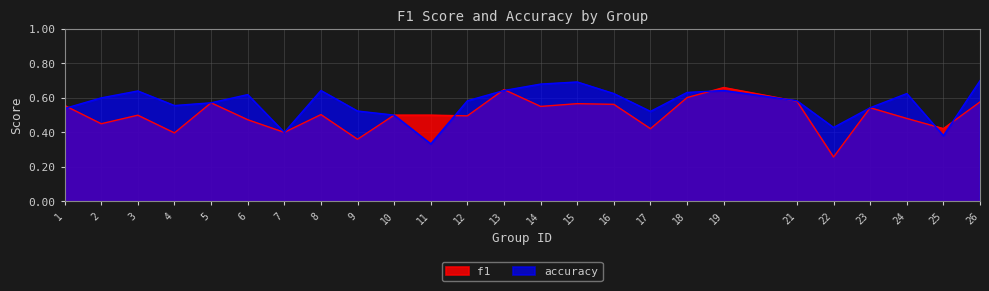

Rank the series at 21 from lowest to highest value.

f1, accuracy